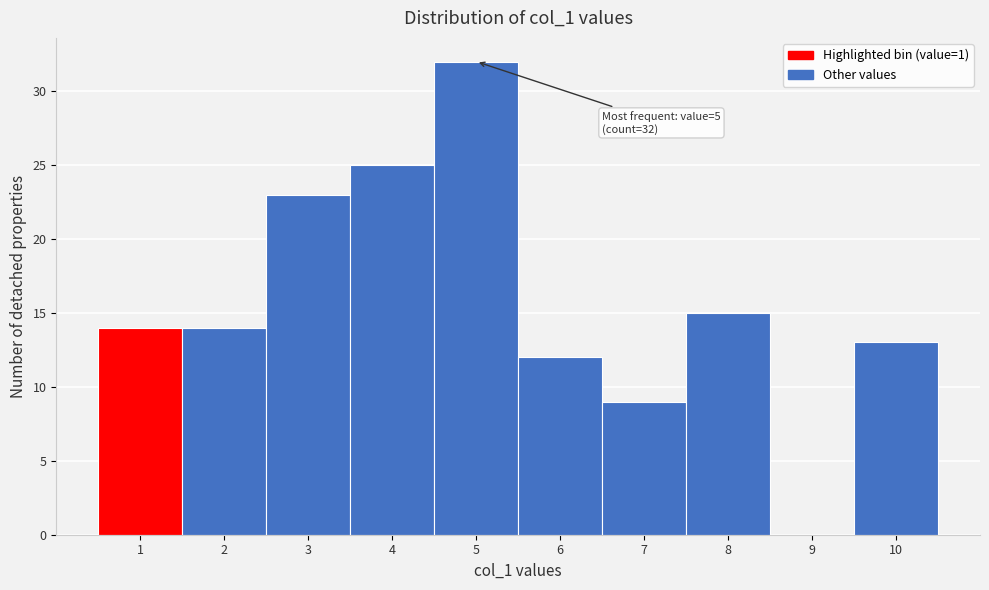

Reading left to right, transcribe all the data shown in this chart.

1=14	2=14	3=23	4=25	5=32	6=12	7=9	8=15	9=0	10=13